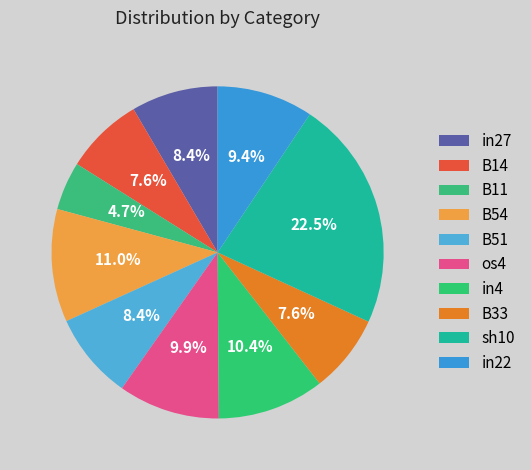

To the nearest percent, what is the combined percentage of in27 and sh10?

31%